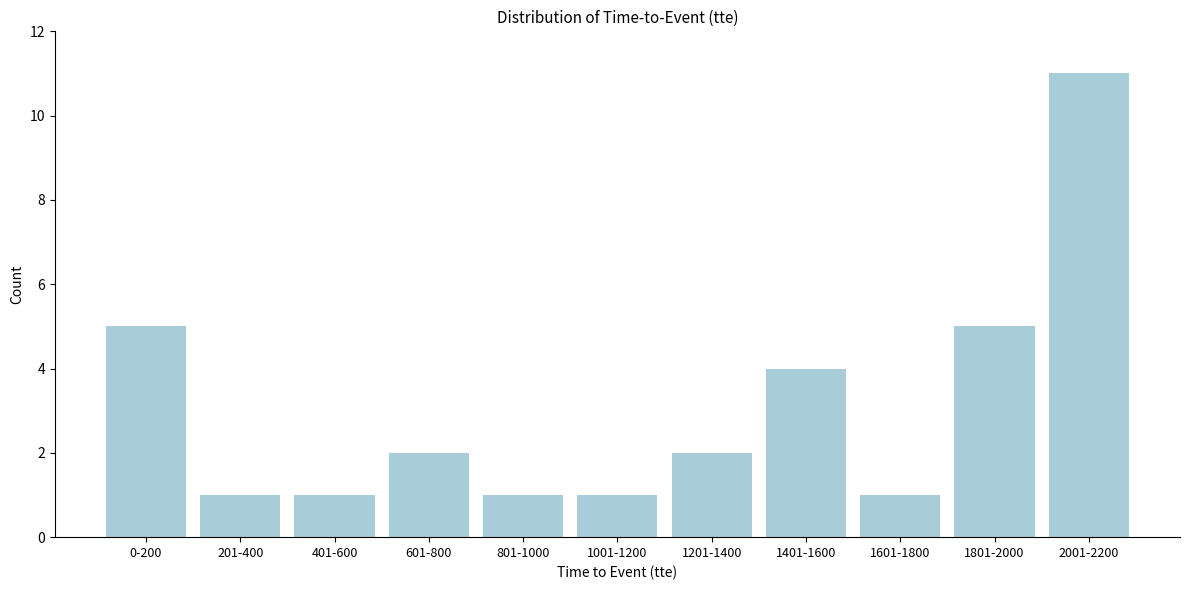

Reading left to right, extract all data points from this chart.

5	1	1	2	1	1	2	4	1	5	11